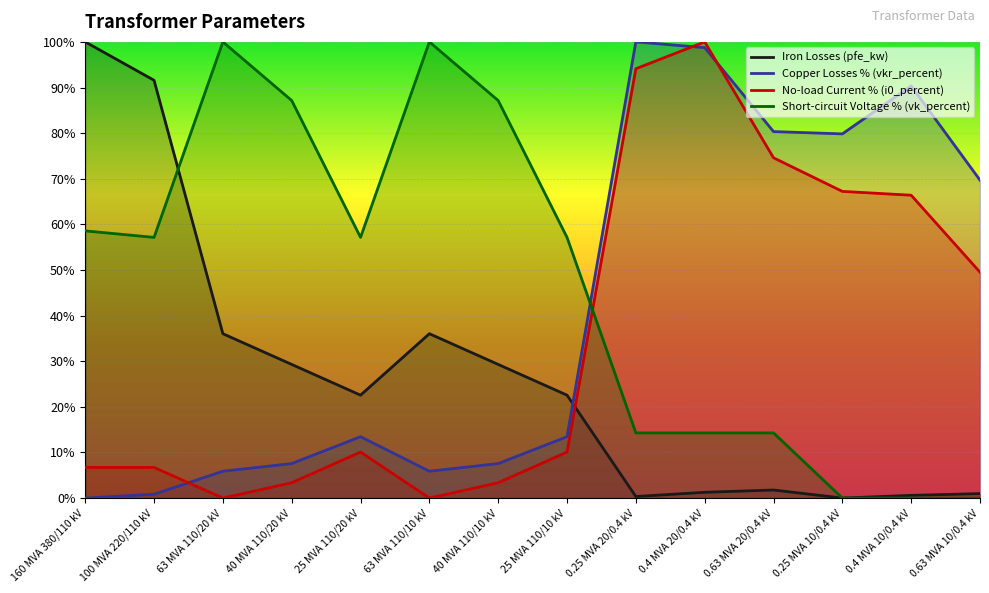

At which category does the chart reach its minimum across all series?

0.25 MVA 10/0.4 kV